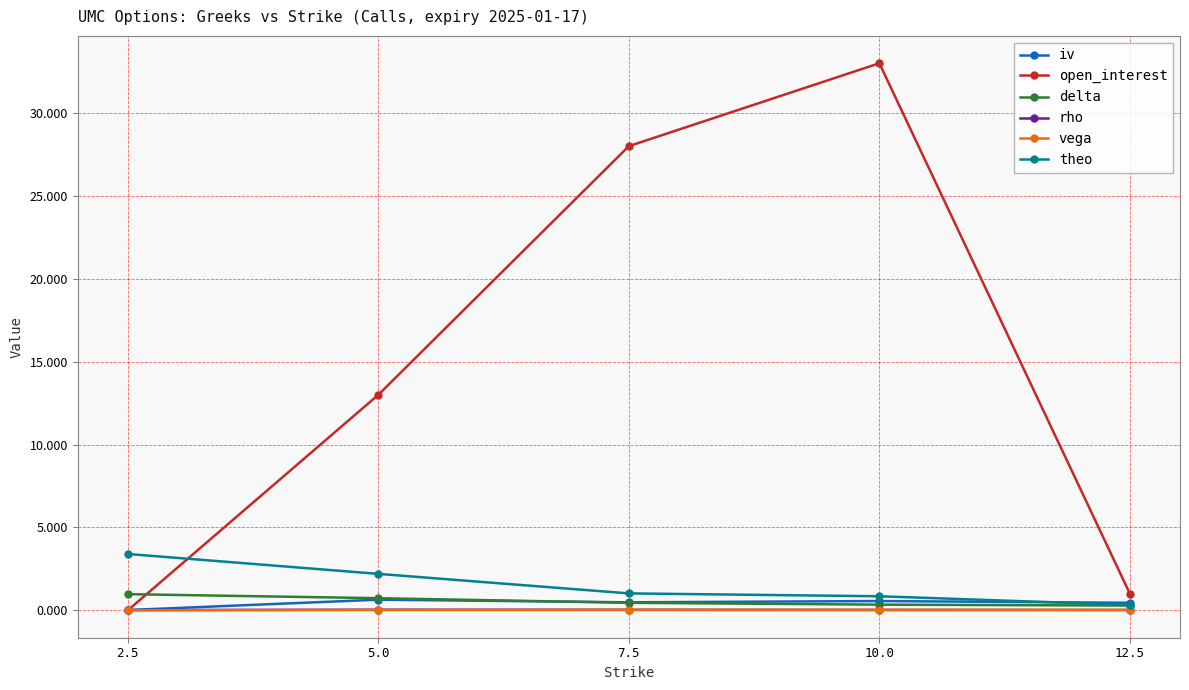

What is the value of the theo point at the 2nd from the left?

2.2